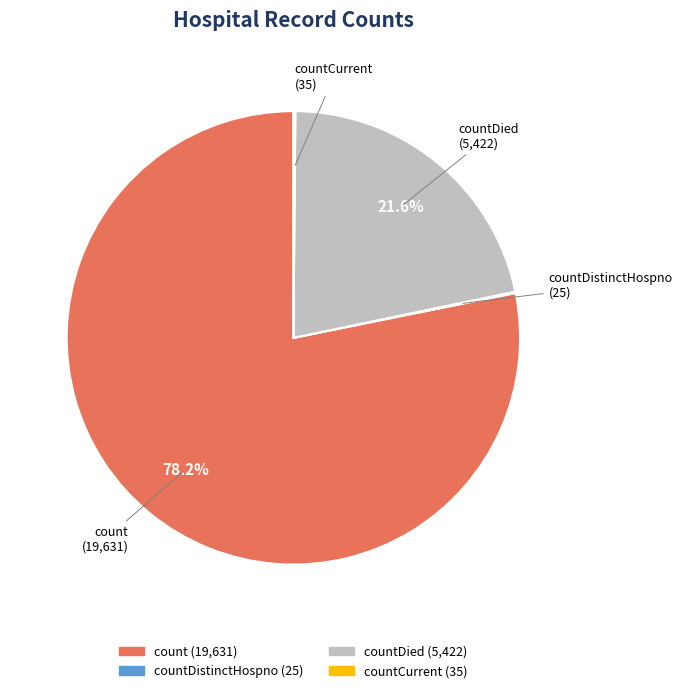

Is there a majority slice in this chart?

Yes